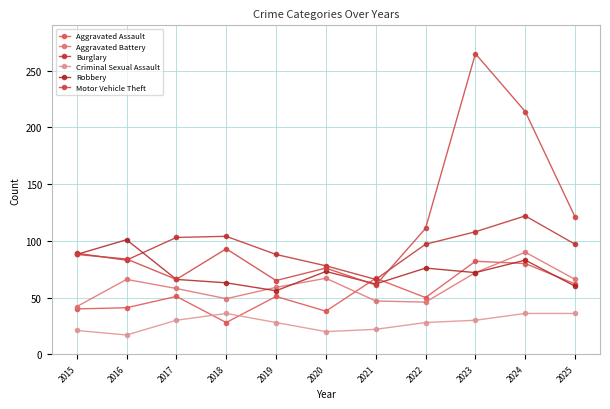

Is it true that Robbery equals 18 at 2020?

False